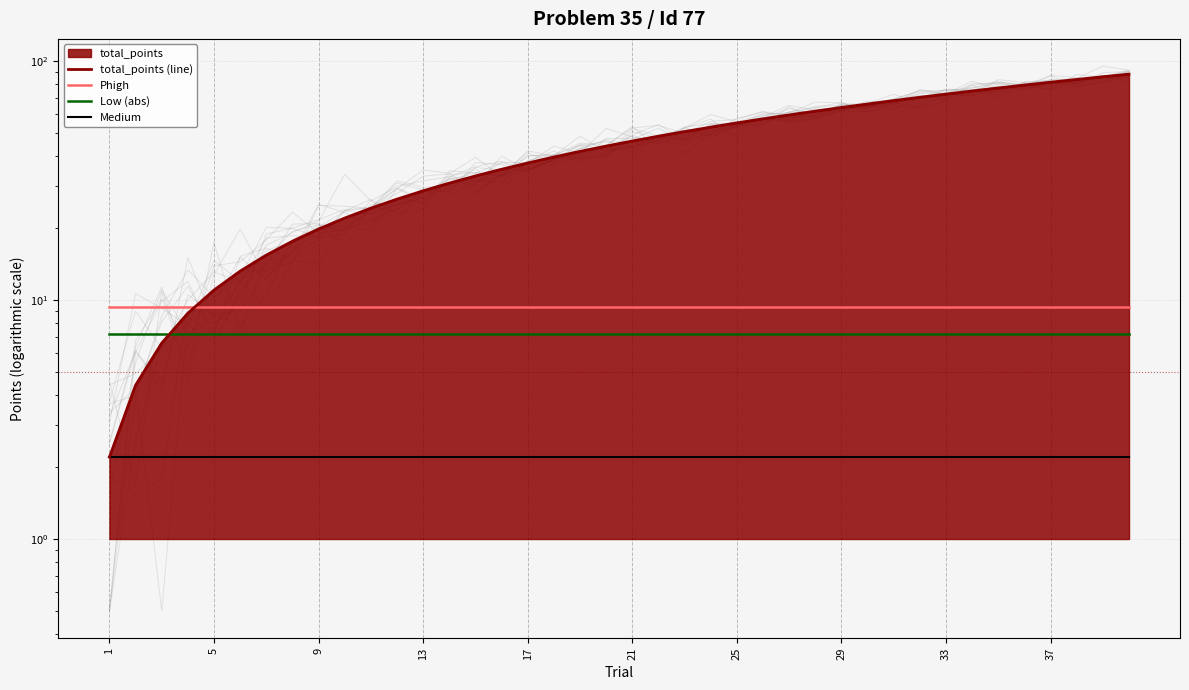

What is the smallest value displayed?

2.2